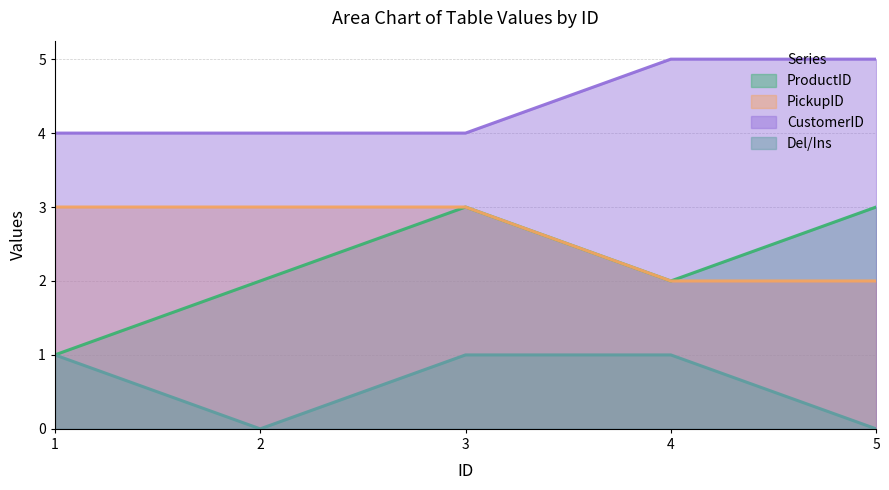

Which series has the largest total across all categories?

CustomerID